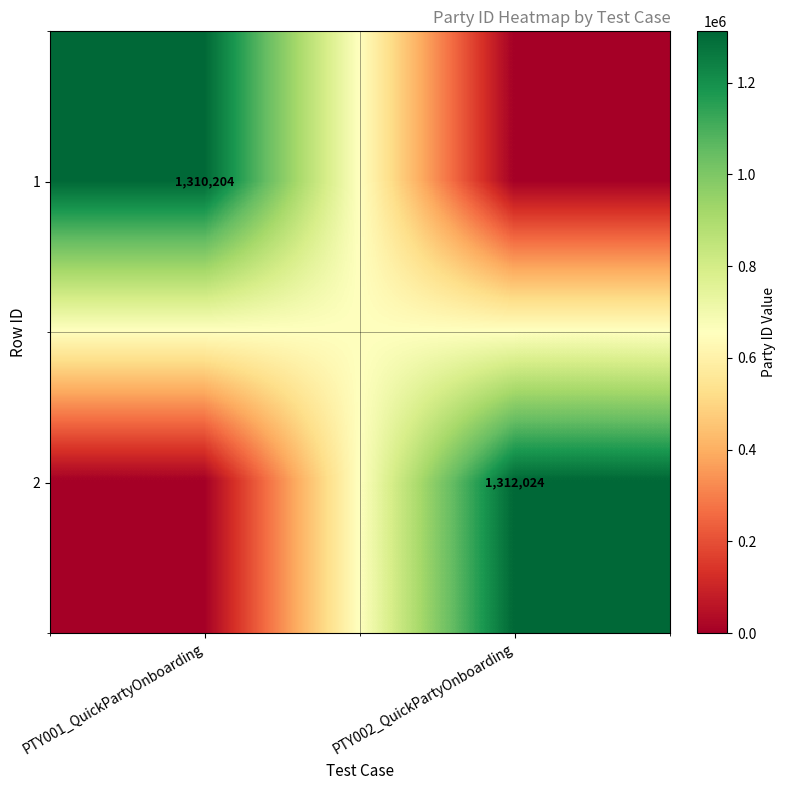

True or false: 1 has a value of 1310204 at PTY001_QuickPartyOnboarding.

True